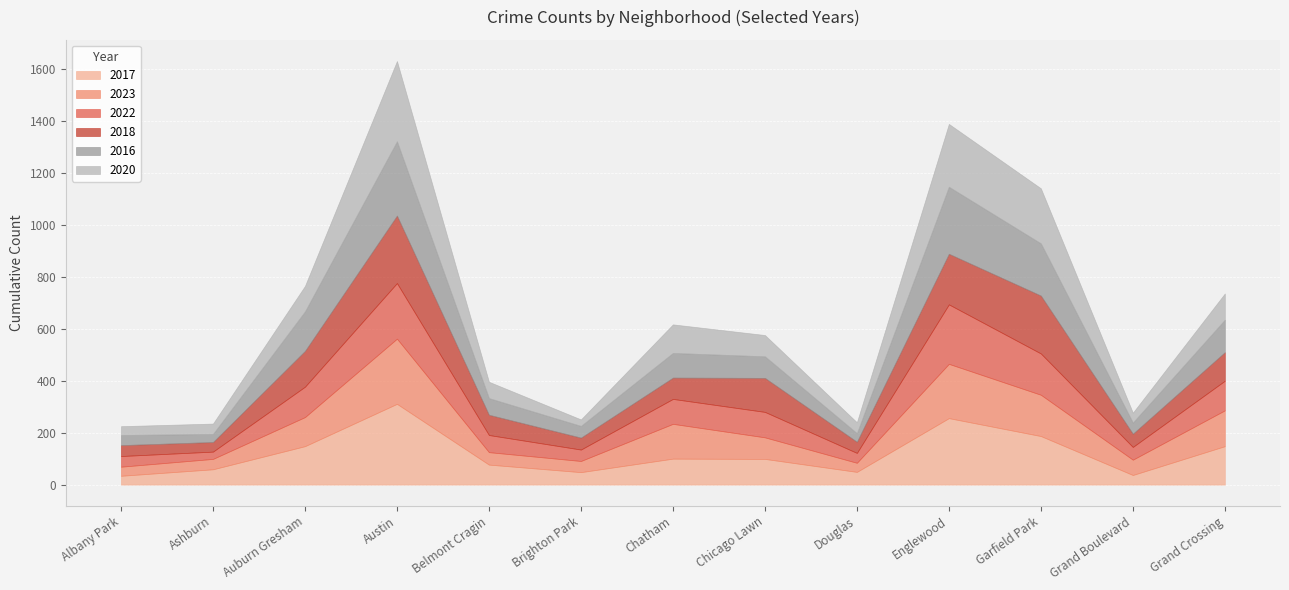

Is the value of 2020 at Englewood greater than the value of 2018 at Chicago Lawn?

Yes